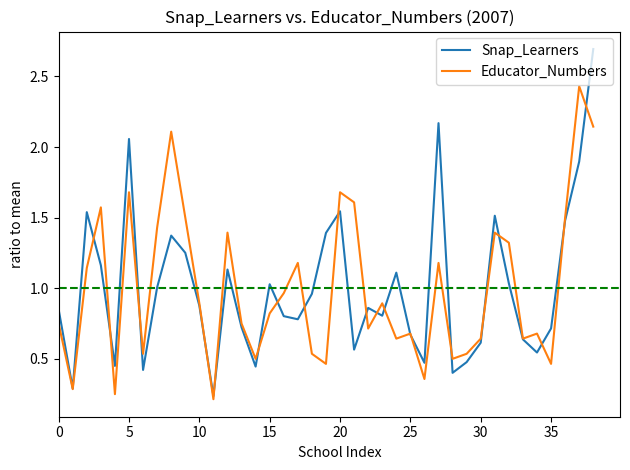

Which series has the largest range (max minus min)?

Snap_Learners